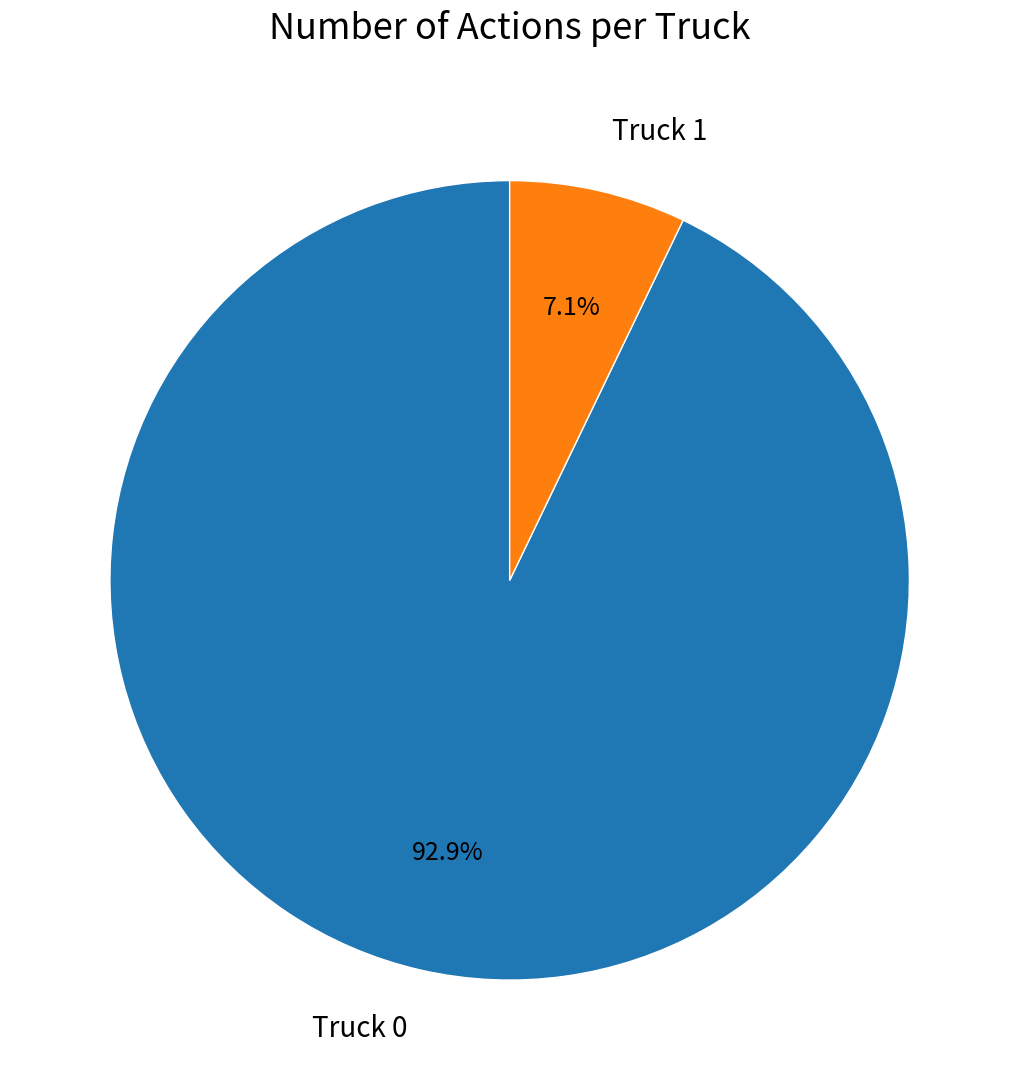

To the nearest percent, what portion does Truck 1 represent?

7%